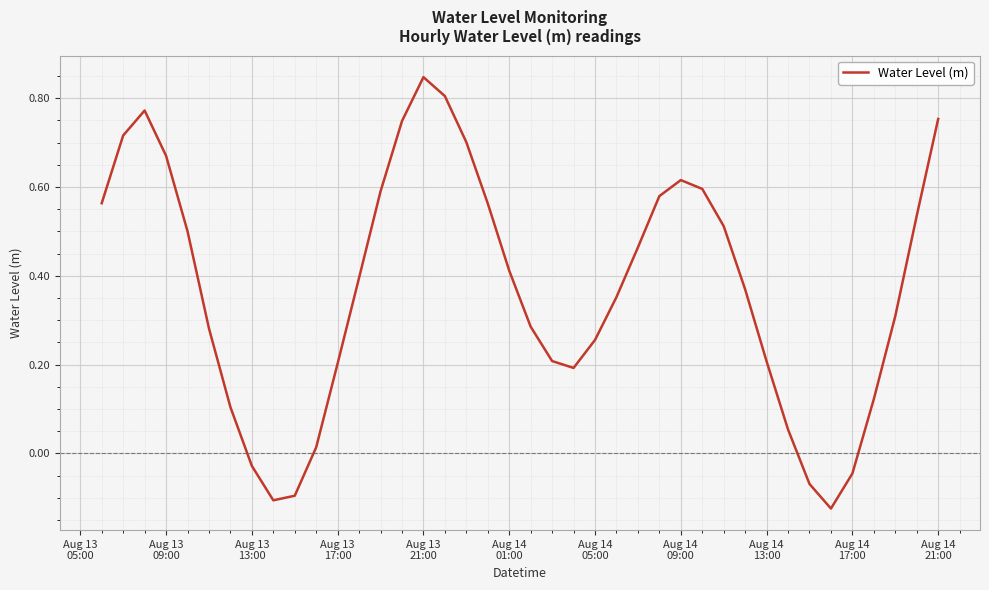

What is the difference between the maximum and minimum values?

1.0